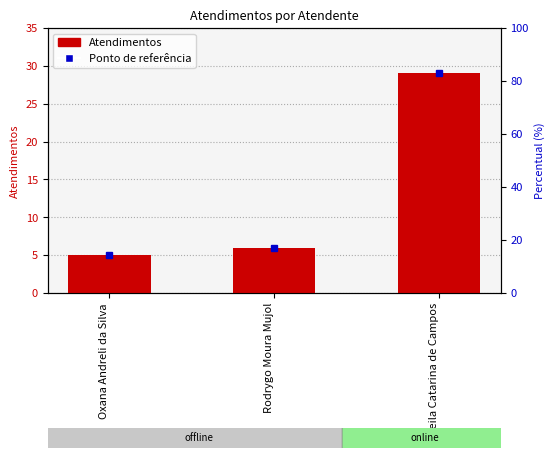

List the labels in order of value, smallest first.

Oxana Andreli da Silva, Rodrygo Moura Mujol, Sheila Catarina de Campos